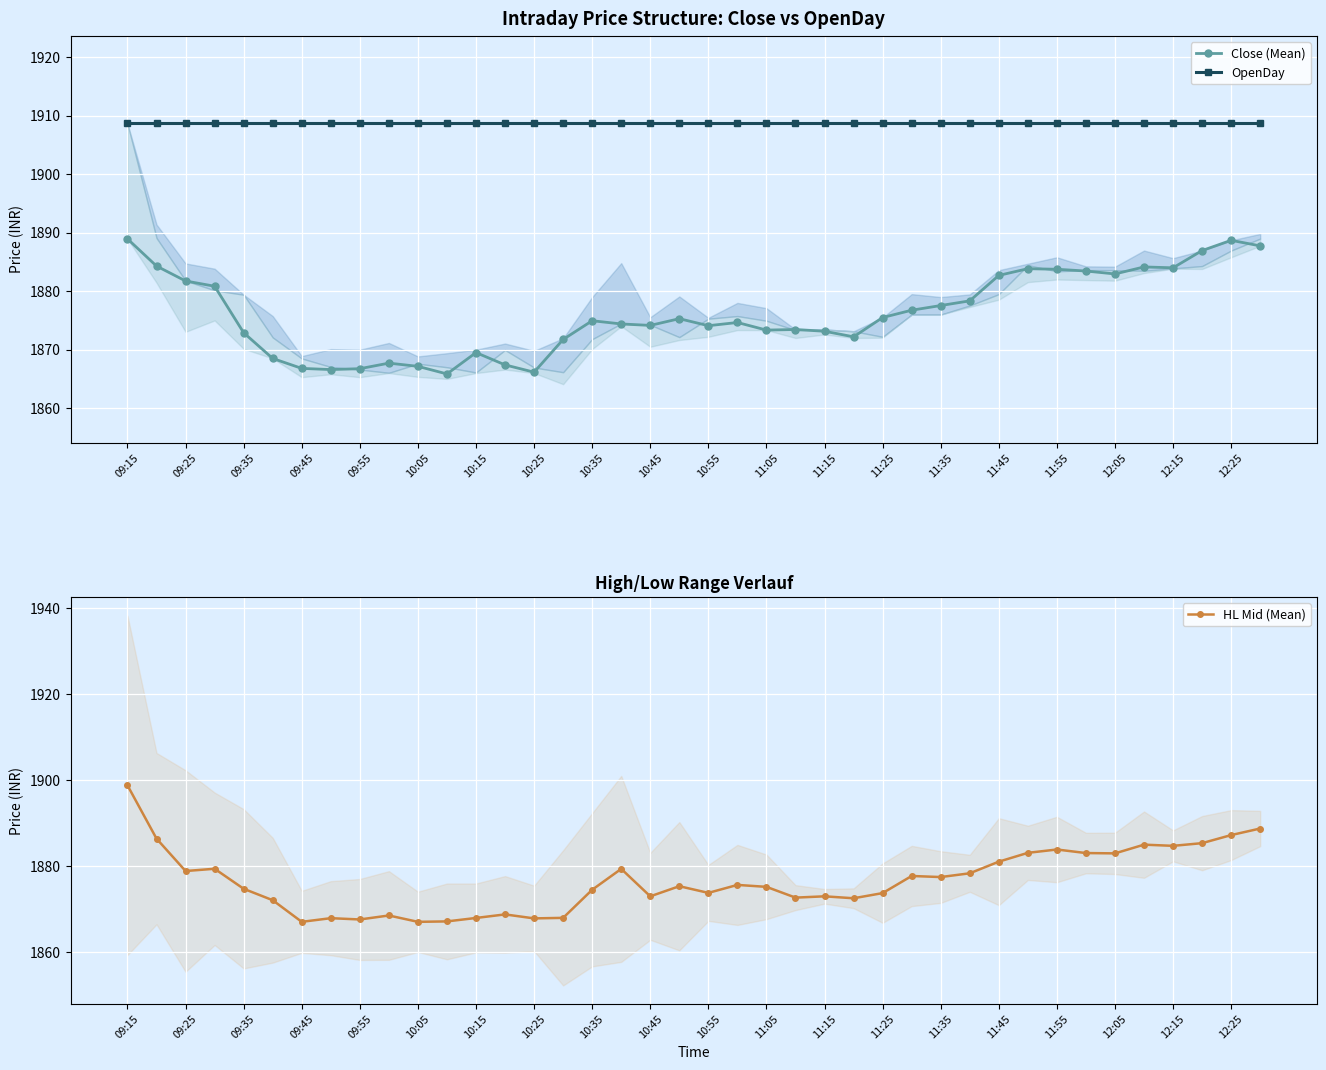

True or false: HL Mid (Mean) and OpenDay intersect in this chart.

False